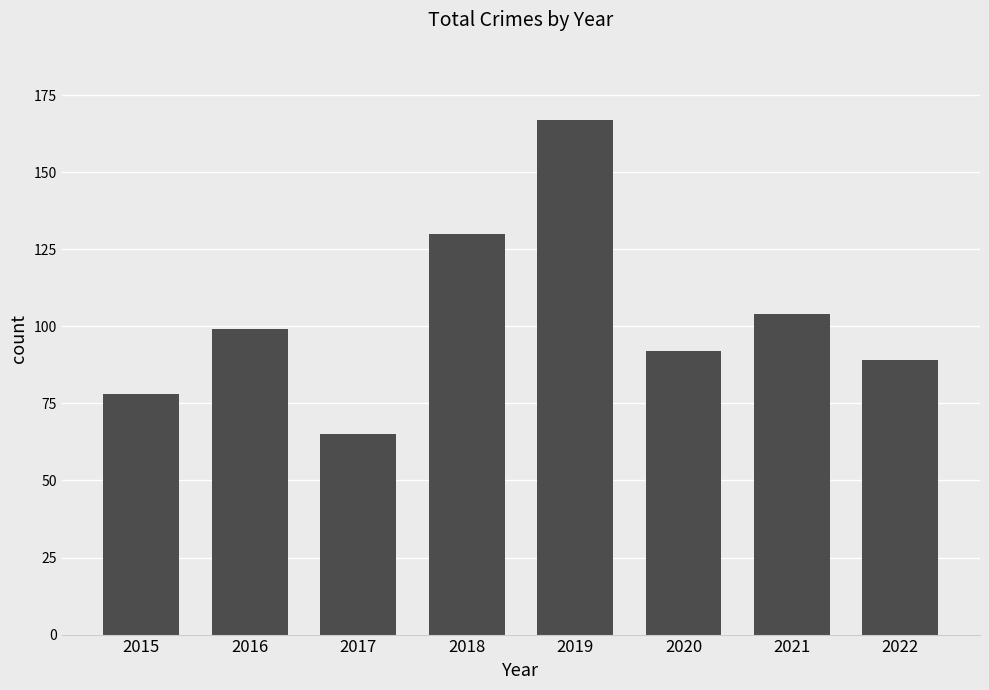

Count the number of categories in the chart.

8